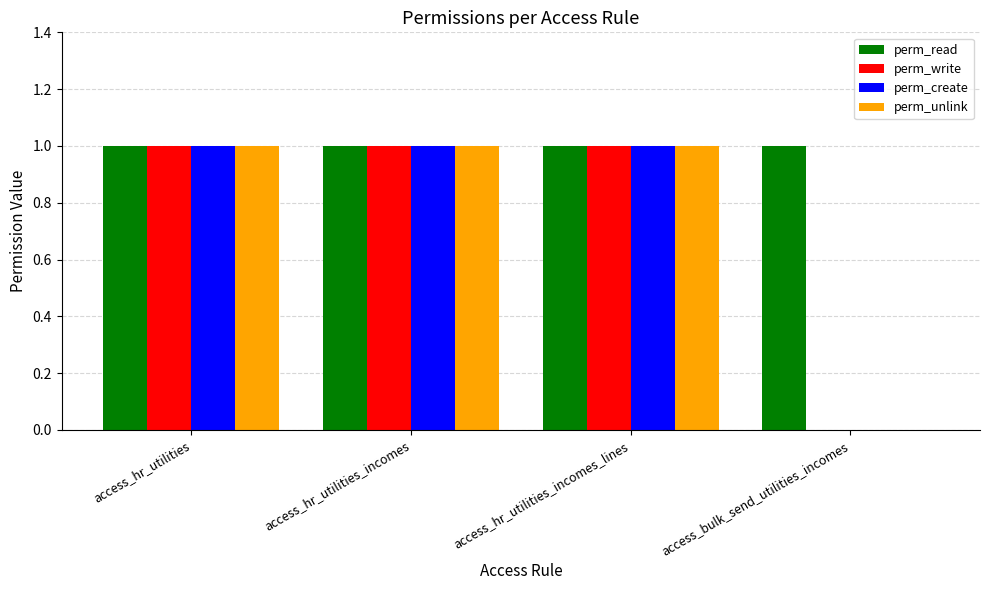

How many perm_write values are between 1 and 2?

3